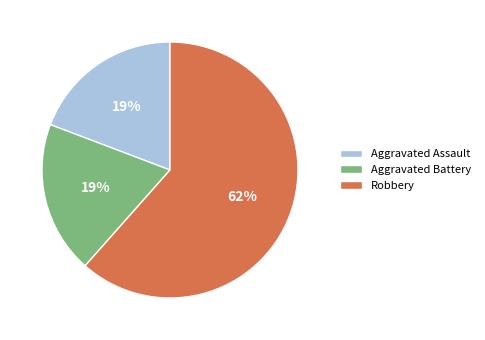

Is it true that Robbery is 56% of the pie?

False